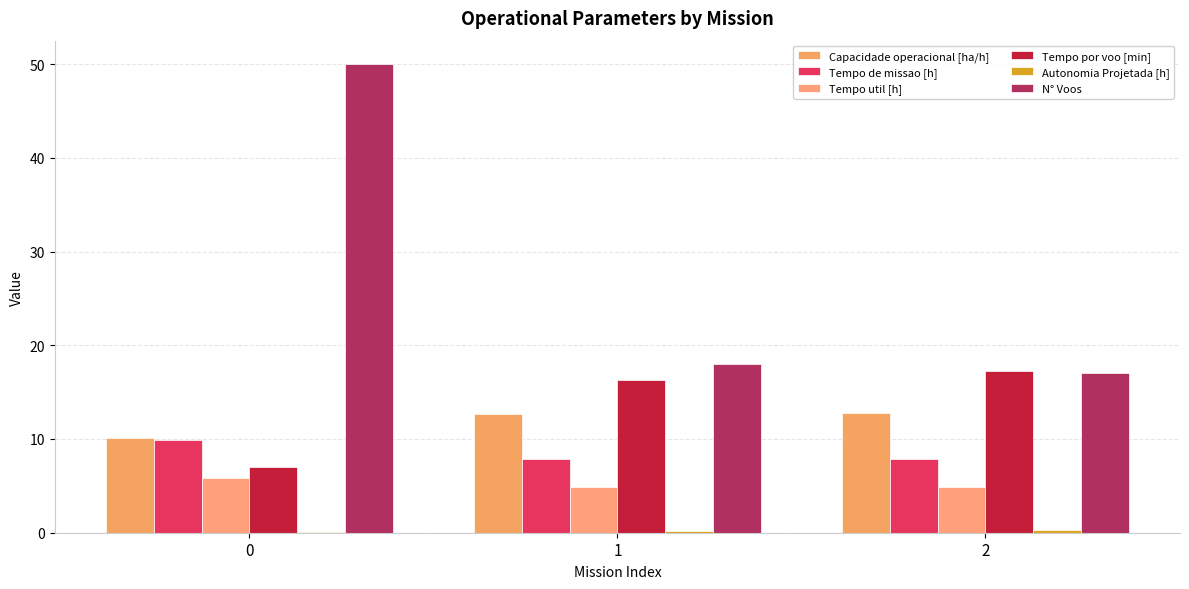

Are the bars grouped side by side (vs. stacked)?

Yes